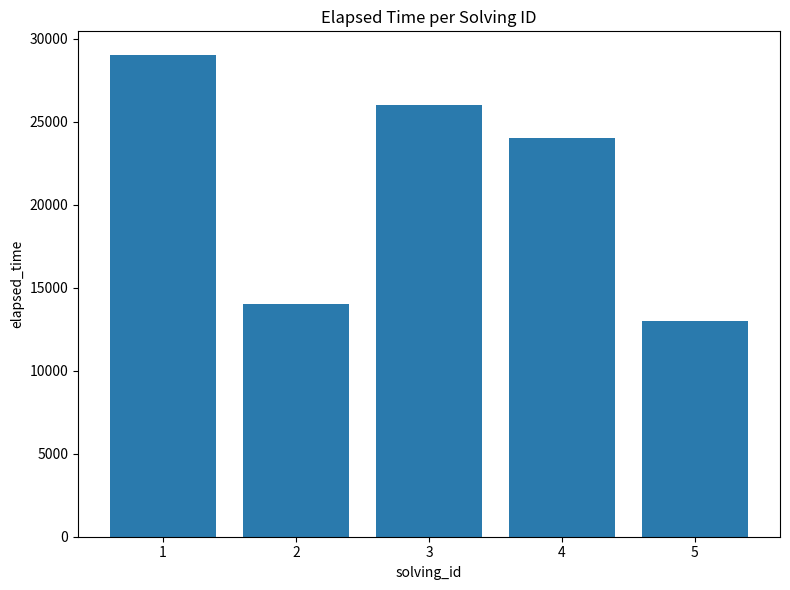

Which has a higher value, 3 or 2?

3